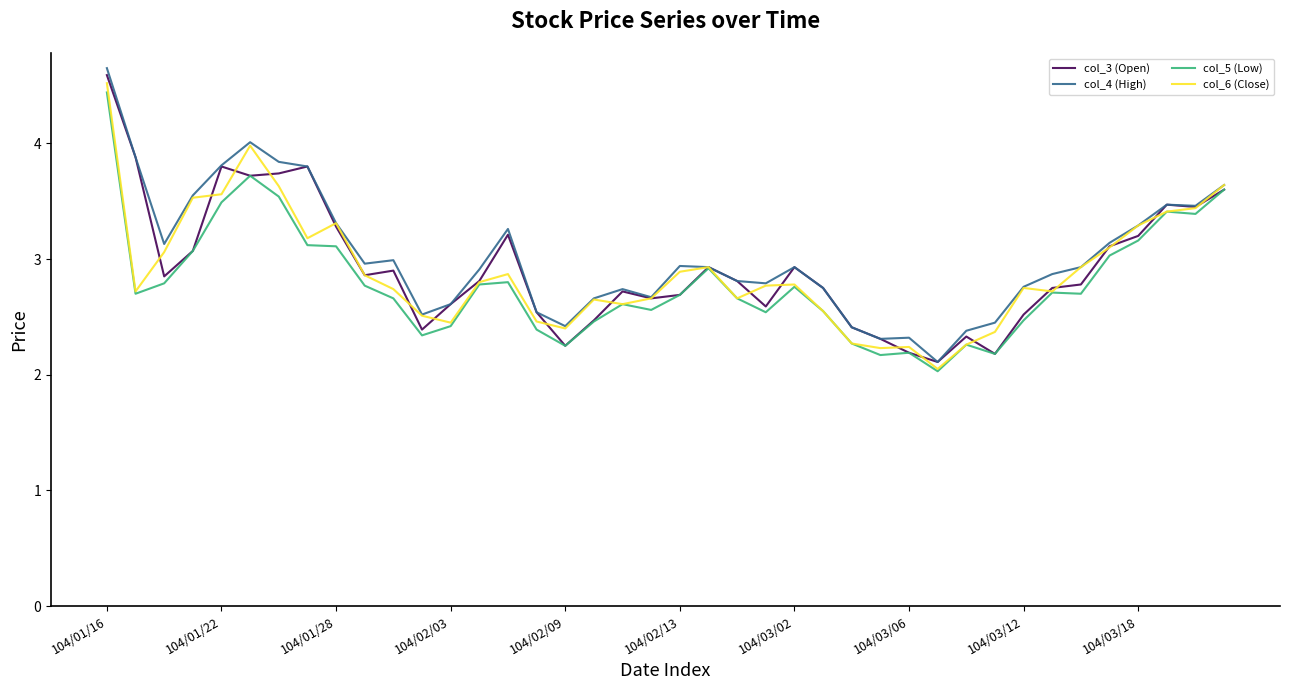

What is the highest value of the col_6 (Close) series?

4.5